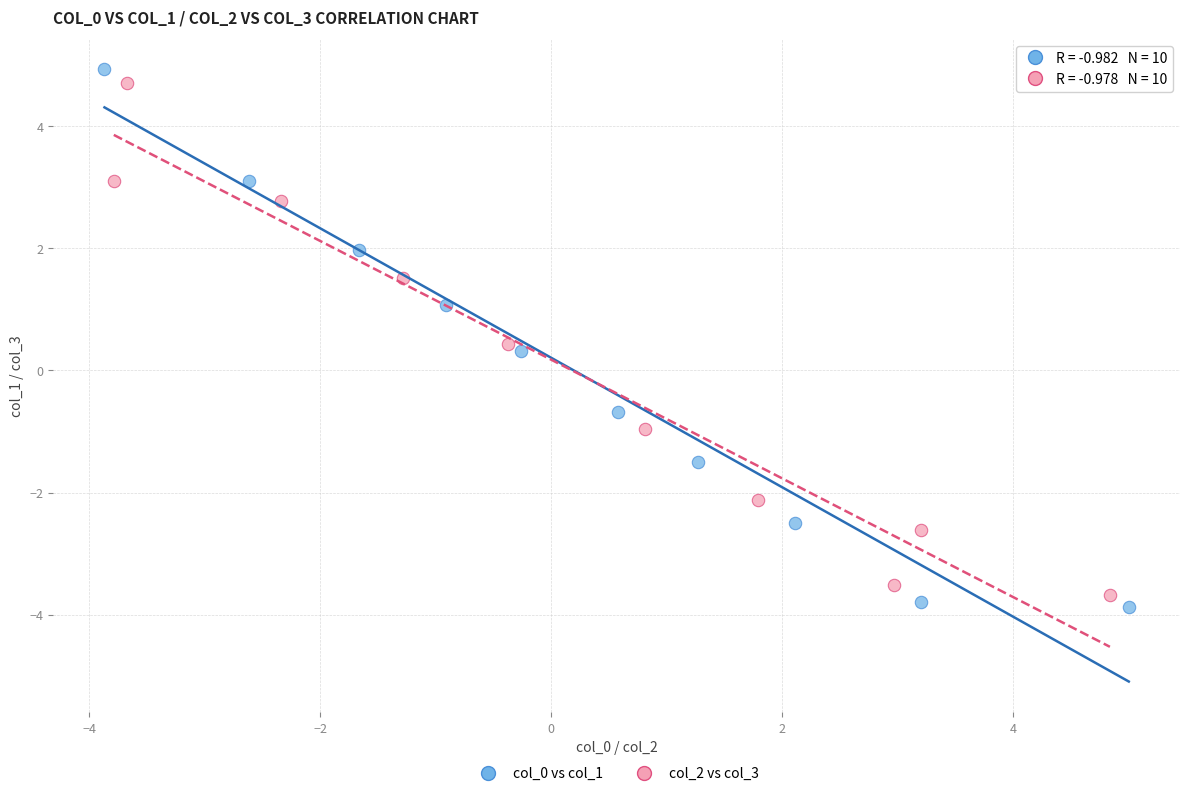

What are all the series names shown in the legend?

col_0 vs col_1, col_2 vs col_3